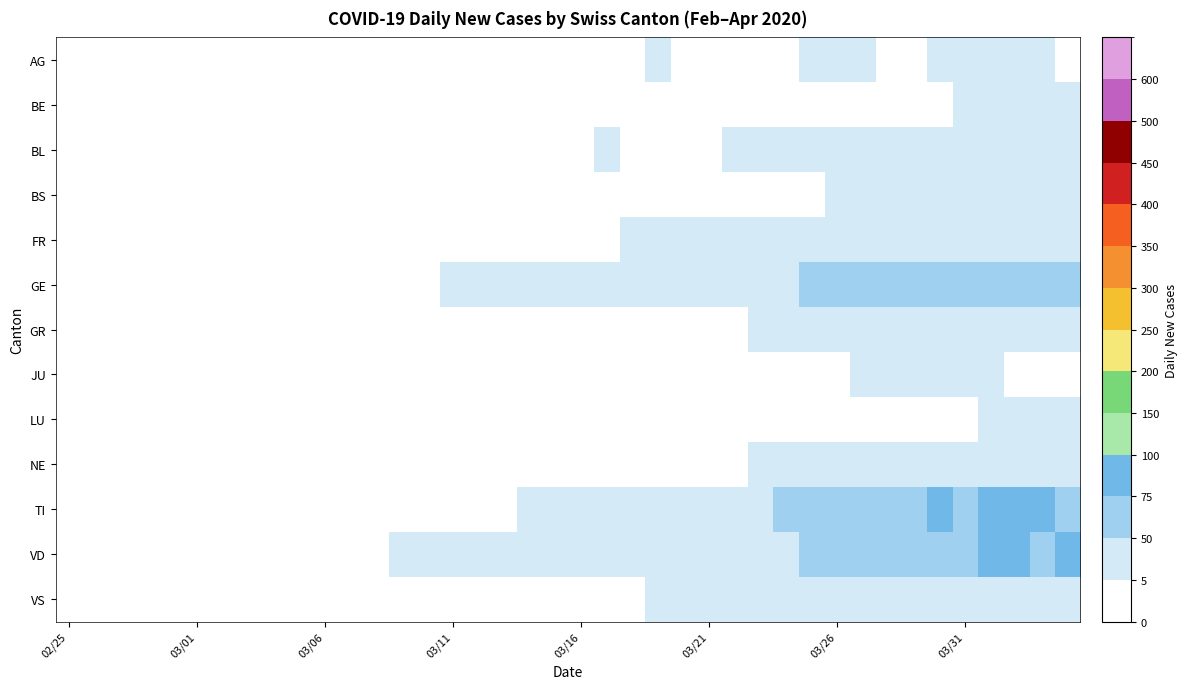

List the series in order of their peak value, highest first.

VD, TI, GE, BE, VS, AG, FR, BL, BS, NE, LU, GR, JU